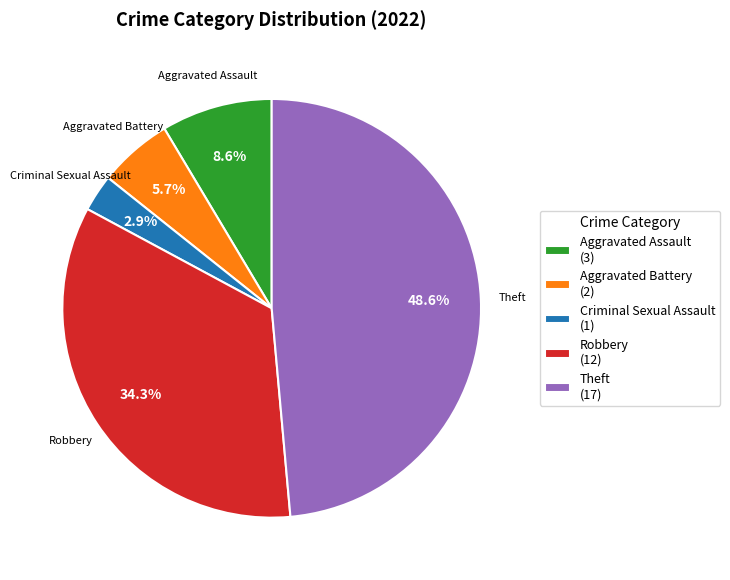

Is there any slice that represents more than half of the pie?

No